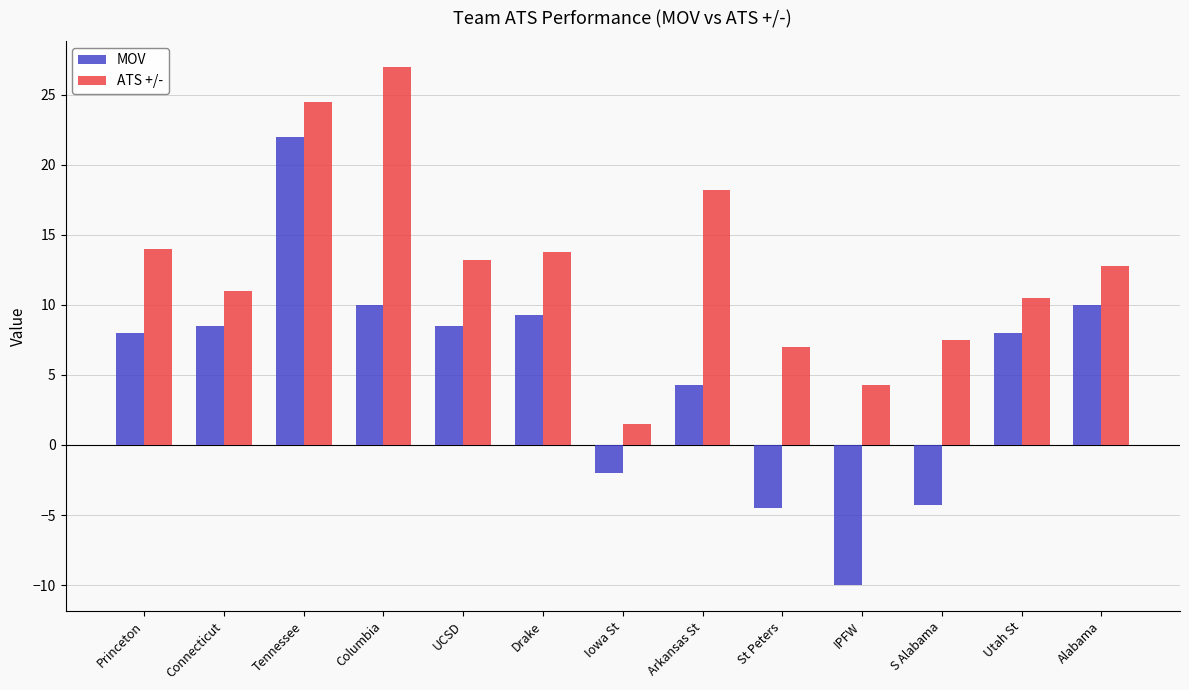

How many values in MOV are below zero?

4